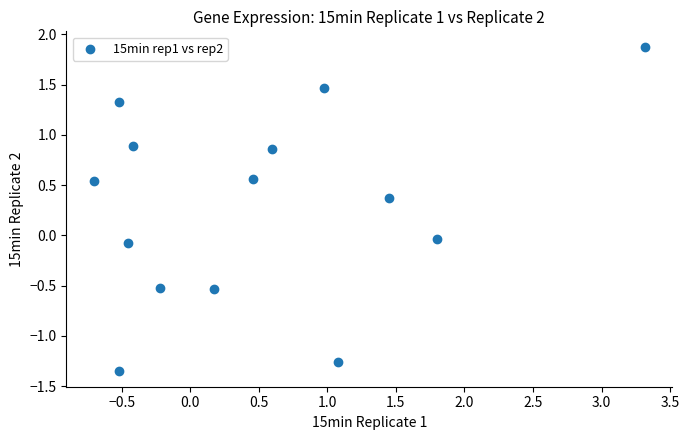

What is the range of X values (max minus min)?

4.0